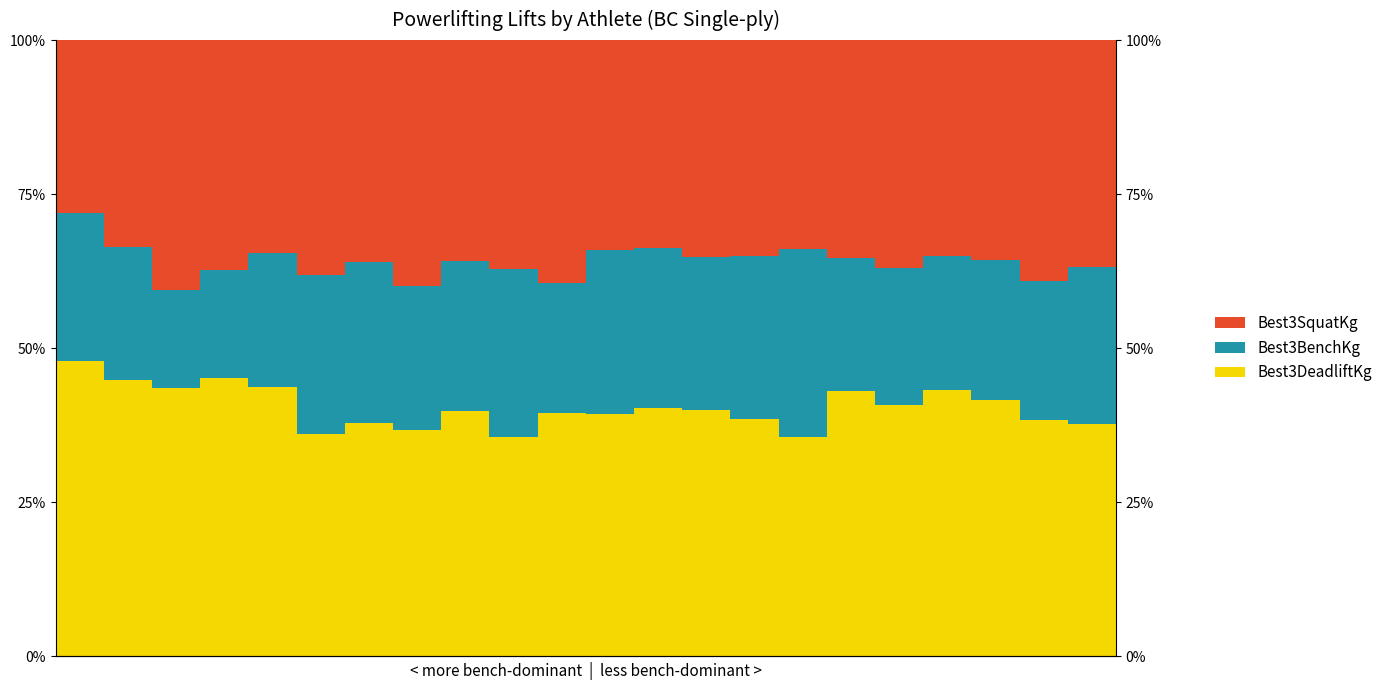

What is the lowest value of the Best3BenchKg series?

15.9